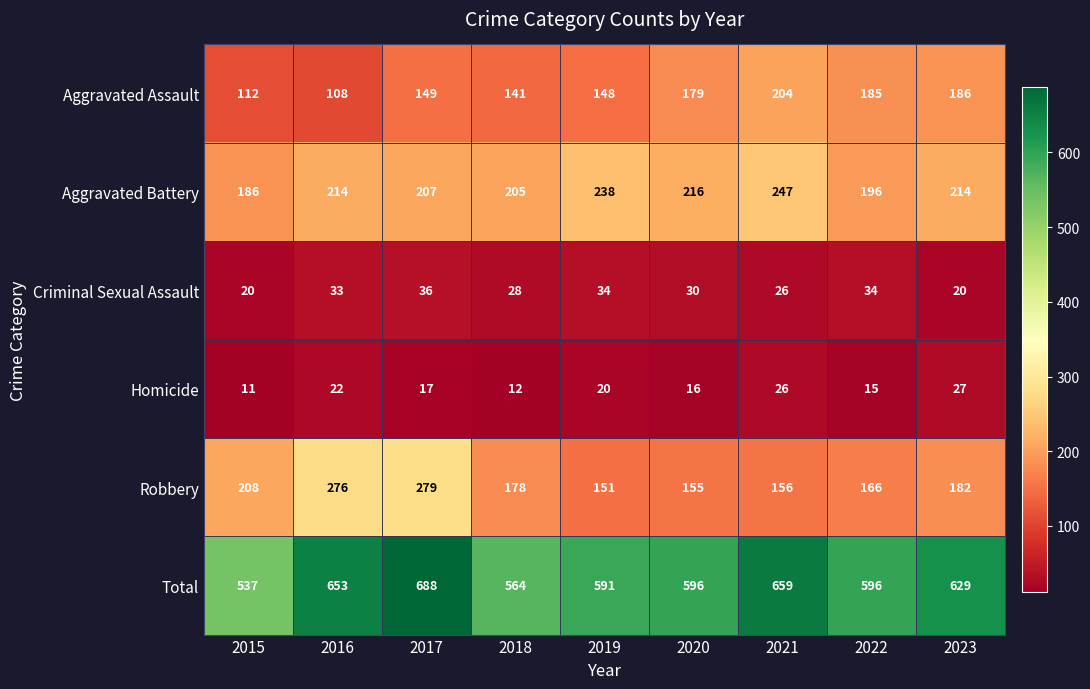

Which series changed the most between 2018 and 2021?

Total